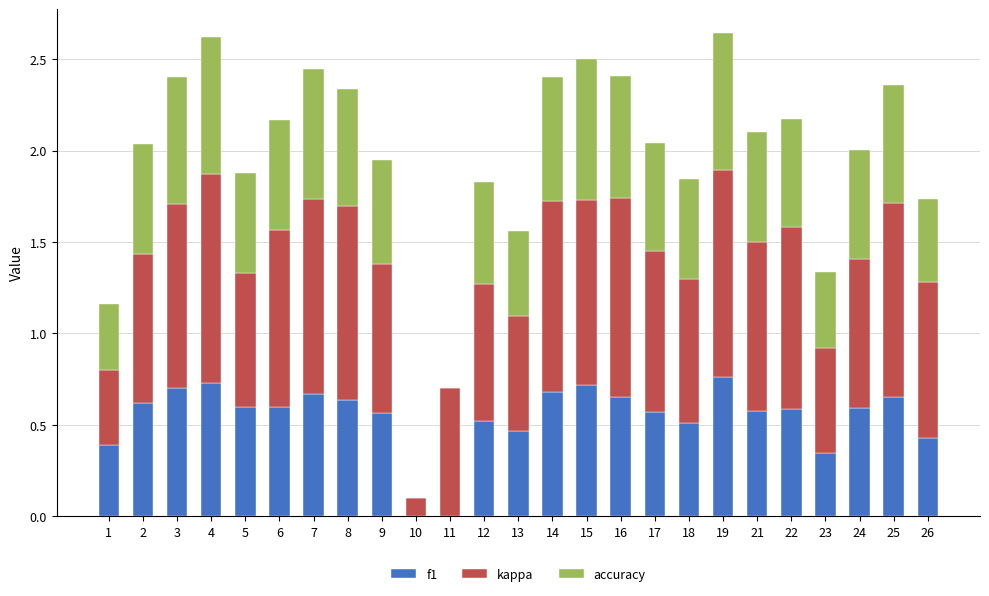

Are the bars grouped side by side (vs. stacked)?

No